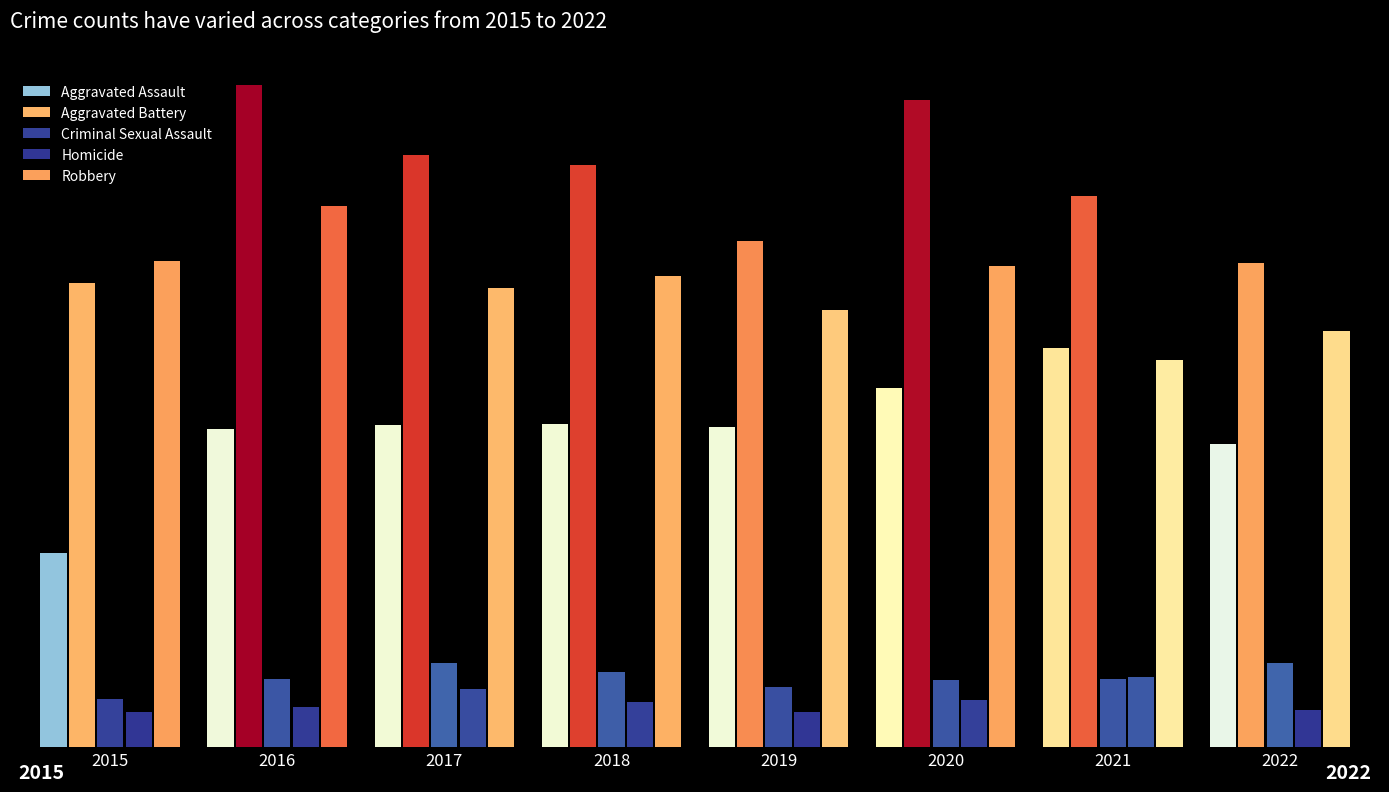

Which category has the lowest value in the Homicide series?

2015